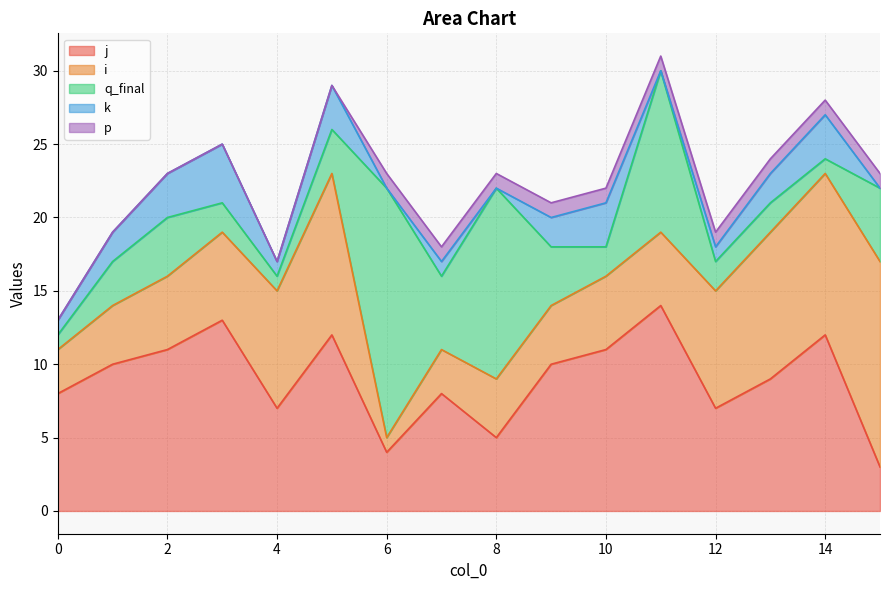

Does the chart have visible grid lines?

Yes